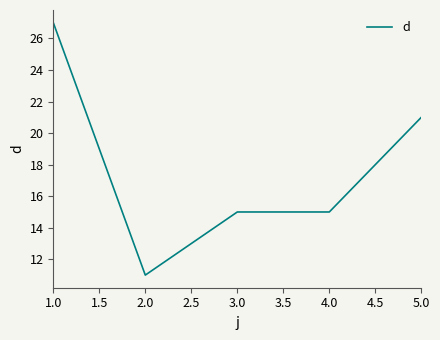

Which has a higher value, 1.0 or 2.0?

1.0